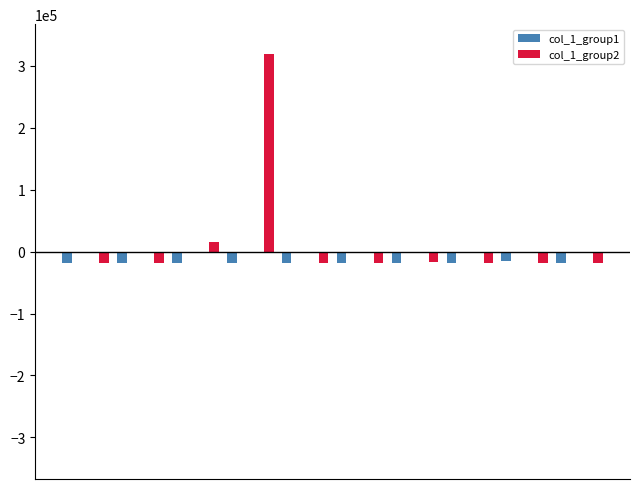

What is the sum of all col_1_group2 values?

184923.5